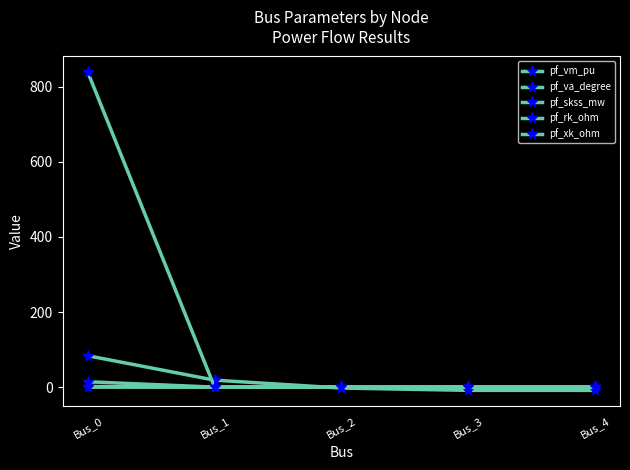

What is the value of the pf_xk_ohm point at the 1st from the left?

14.3